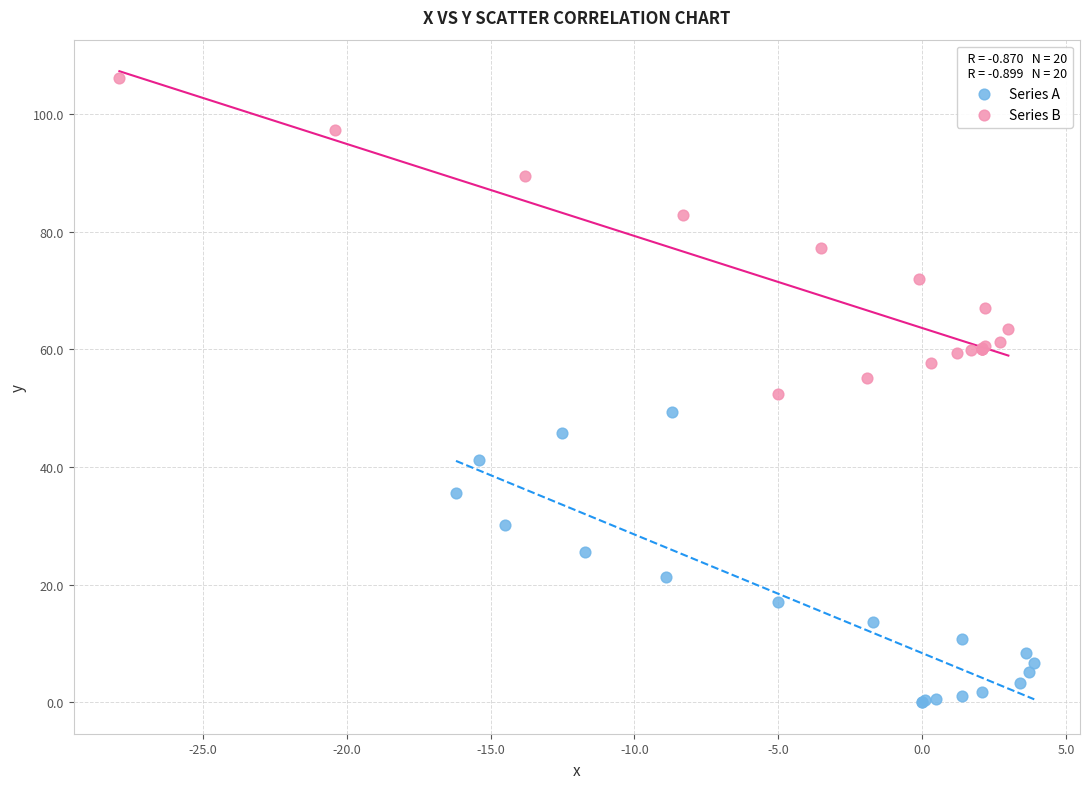

Which series contains the highest Y value?

Series B